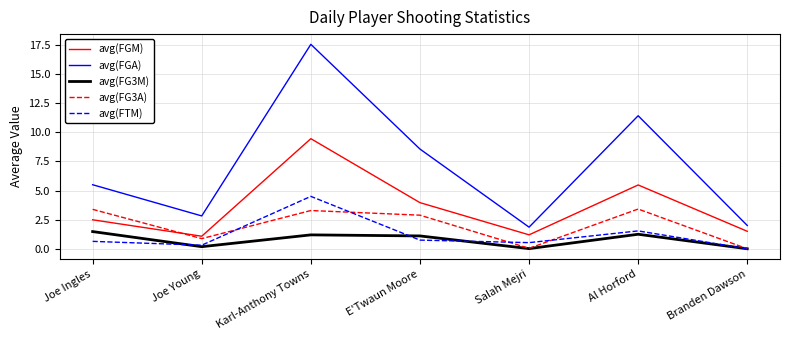

At which category does the chart reach its peak across all series?

Karl-Anthony Towns